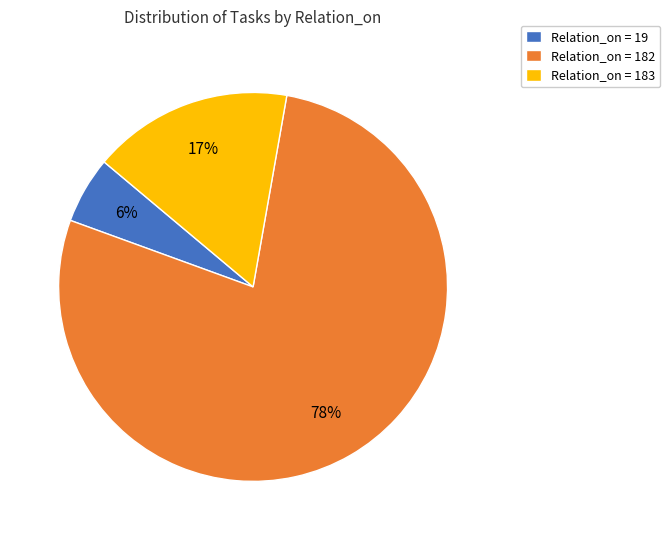

How many segments does this pie chart have?

3